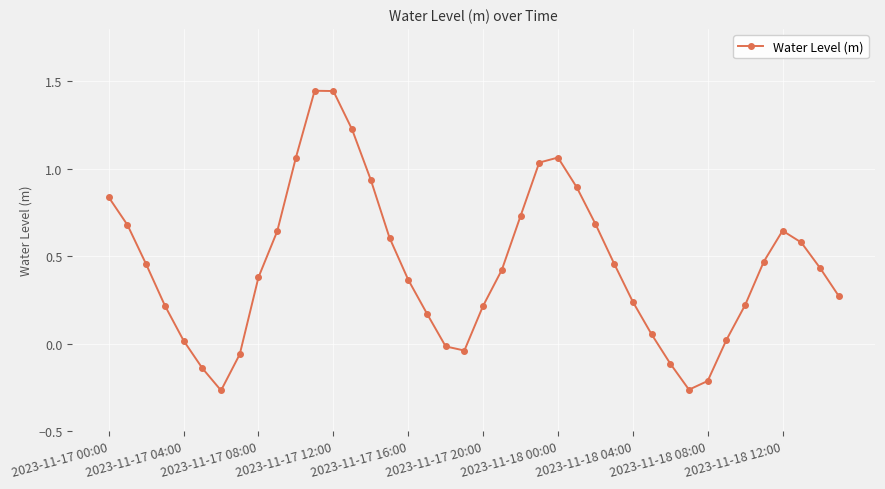

What is the difference between the maximum and minimum values?

1.7